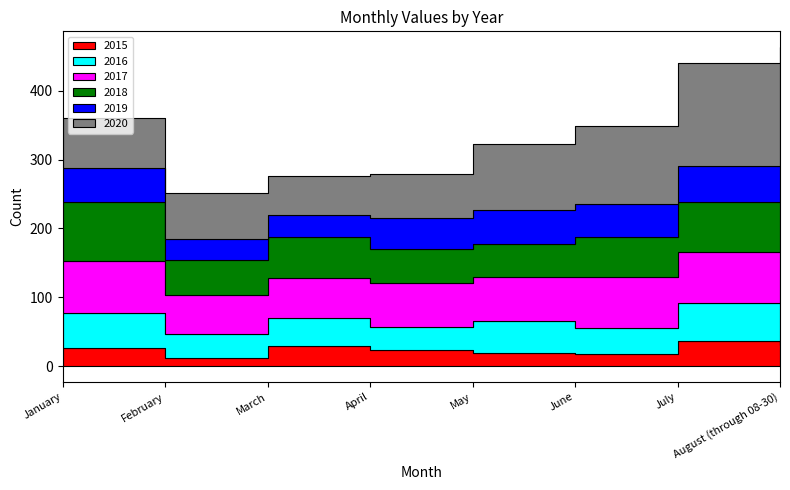

Read the 2015 value at January, to the nearest 10.

30